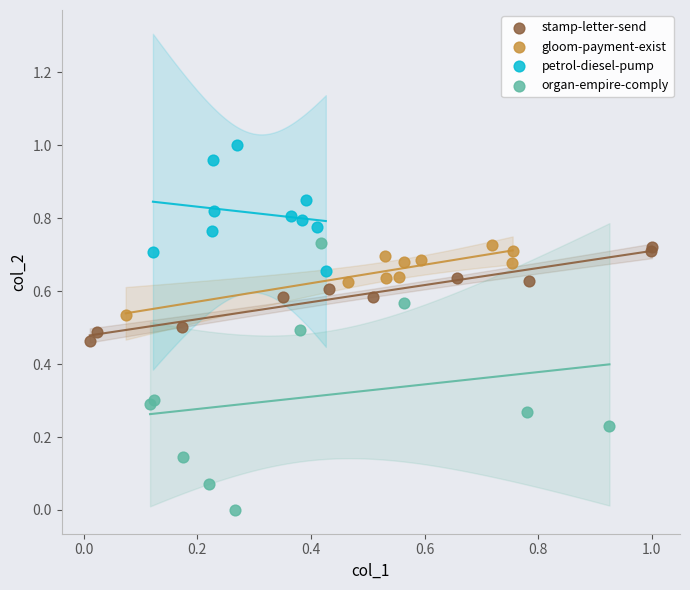

Which series reaches the minimum Y coordinate?

organ-empire-comply